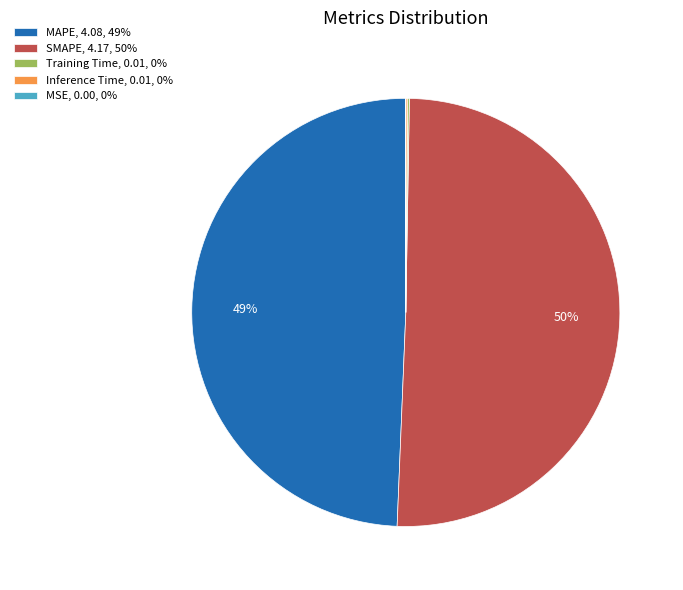

Which has a higher value, MAPE, 4.08, 49% or SMAPE, 4.17, 50%?

SMAPE, 4.17, 50%